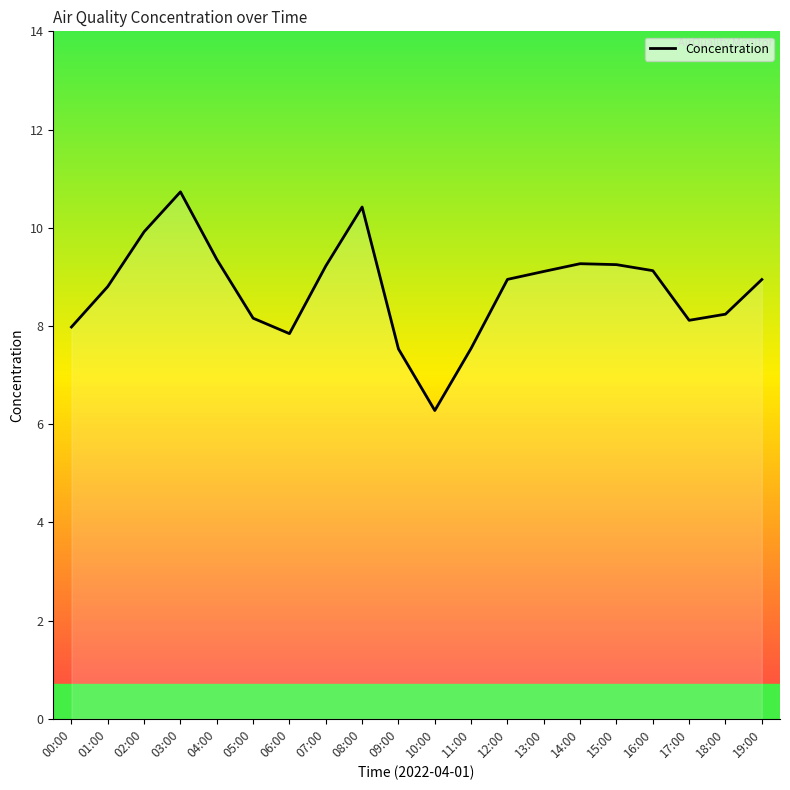

Read the value at 07:00.

9.2